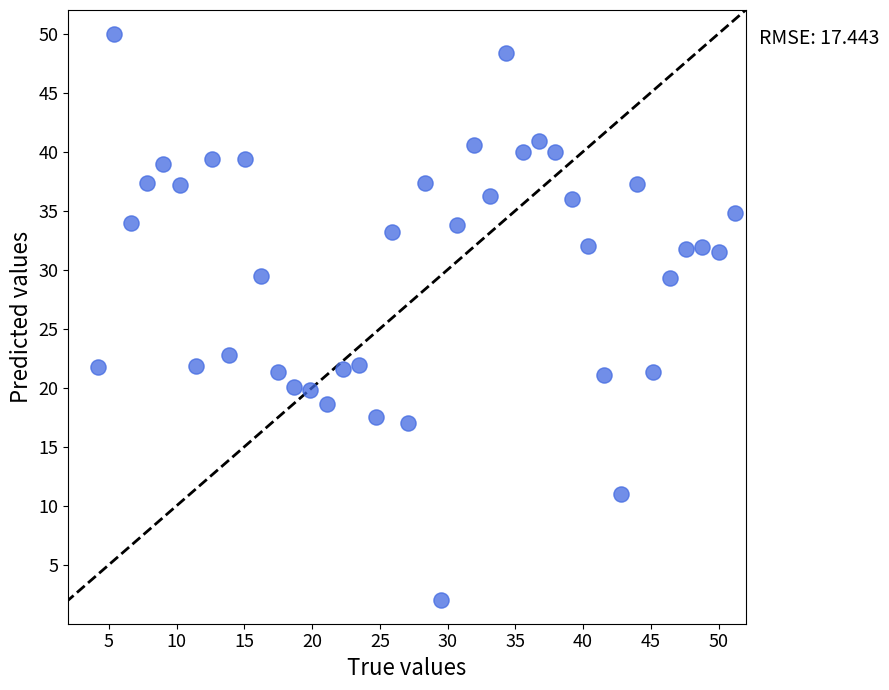

What is the range of X values (max minus min)?

47.0